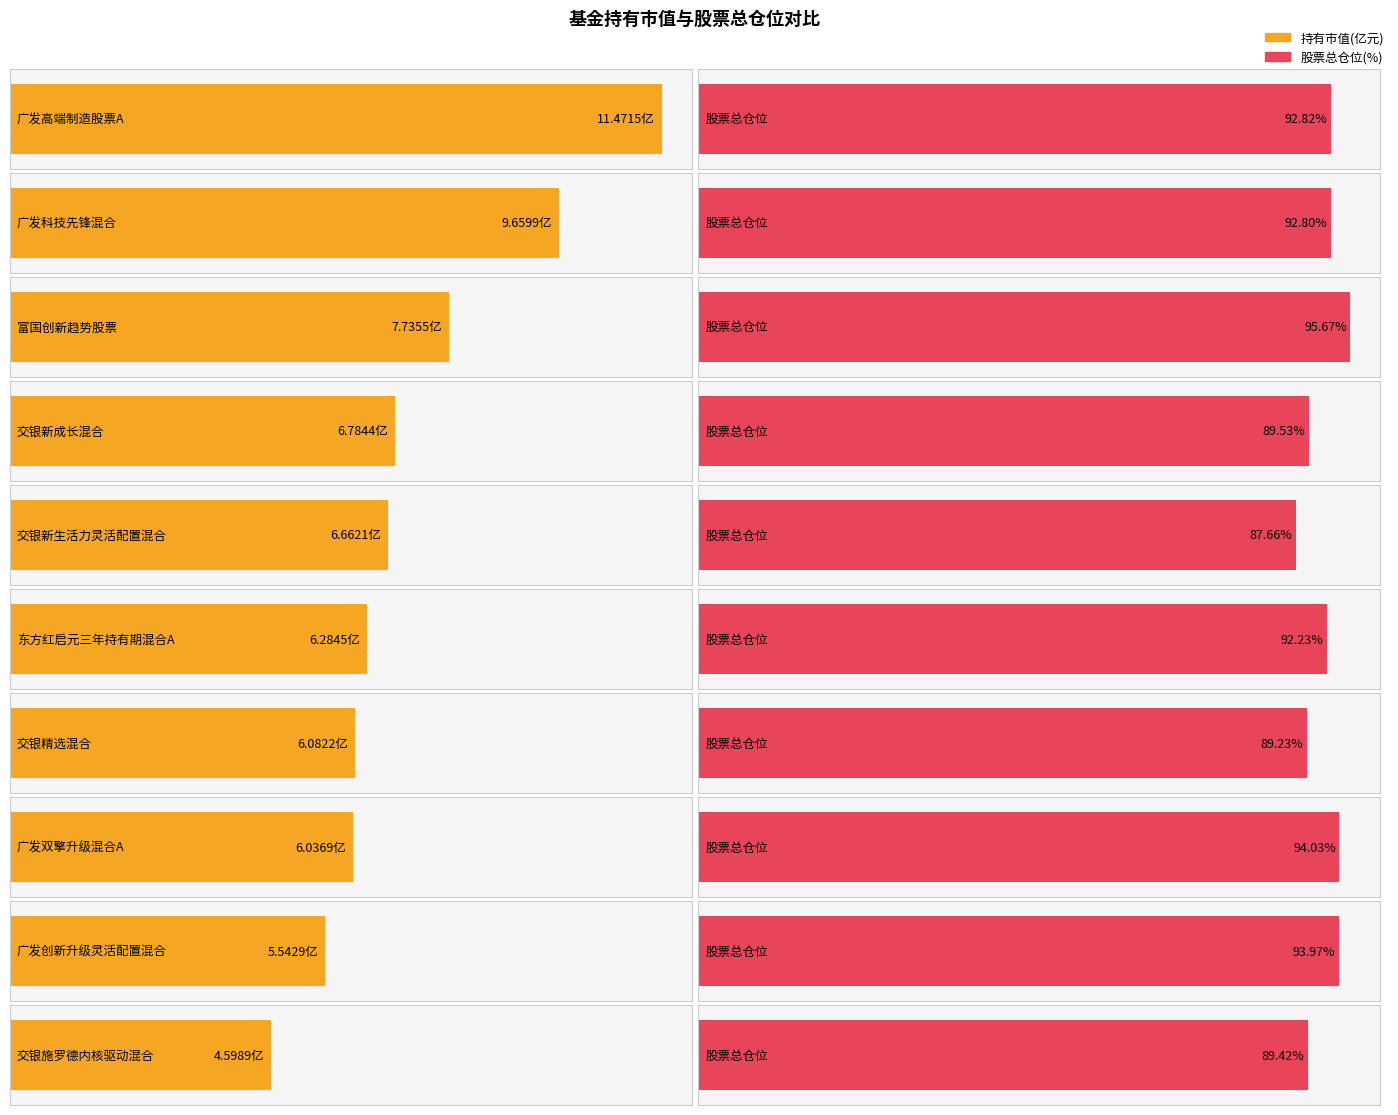

What position from the right is 广发创新升级灵活配置混合?

2